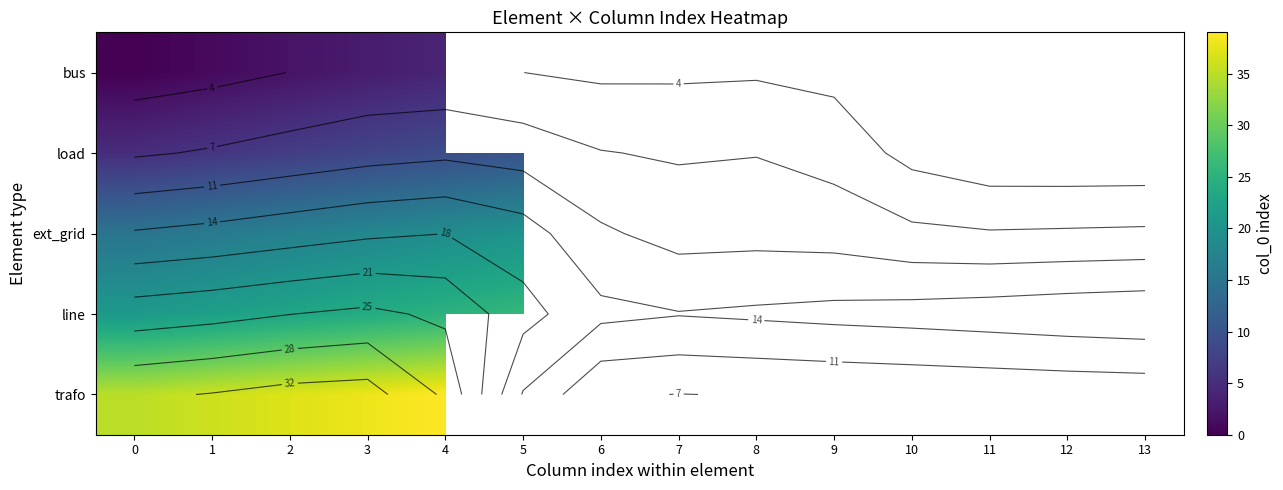

Rank the categories by trafo value from lowest to highest.

0, 1, 2, 3, 4, 5, 6, 7, 8, 9, 10, 11, 12, 13